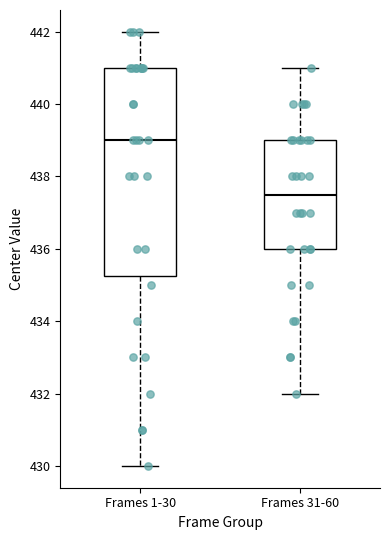

Reading left to right, transcribe this box plot: for each box, give where its median line is, the range the box spans, and where its two whiskers end, as read against the y-axis. The values are not printed on the chart, so give them approximately, as read against the axis.

Frames 1-30: median 439.0, box 435.2 to 441.0, whiskers 430.0 to 442.0
Frames 31-60: median 437.6, box 436.0 to 439.0, whiskers 432.0 to 441.0